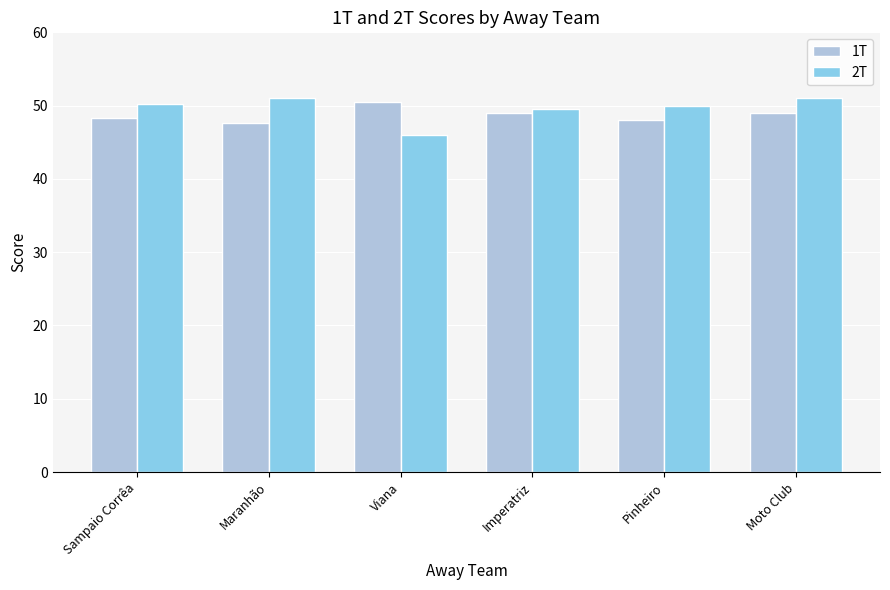

Rank the series at Maranhão from lowest to highest value.

1T, 2T